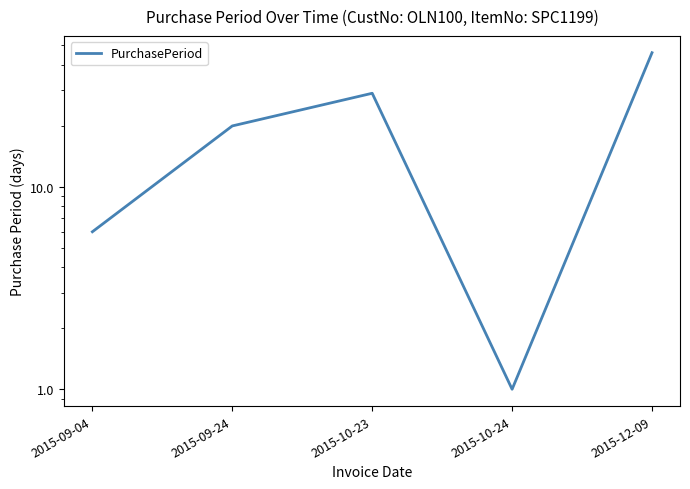

True or false: there are more than 2 points higher than both neighbors.

False